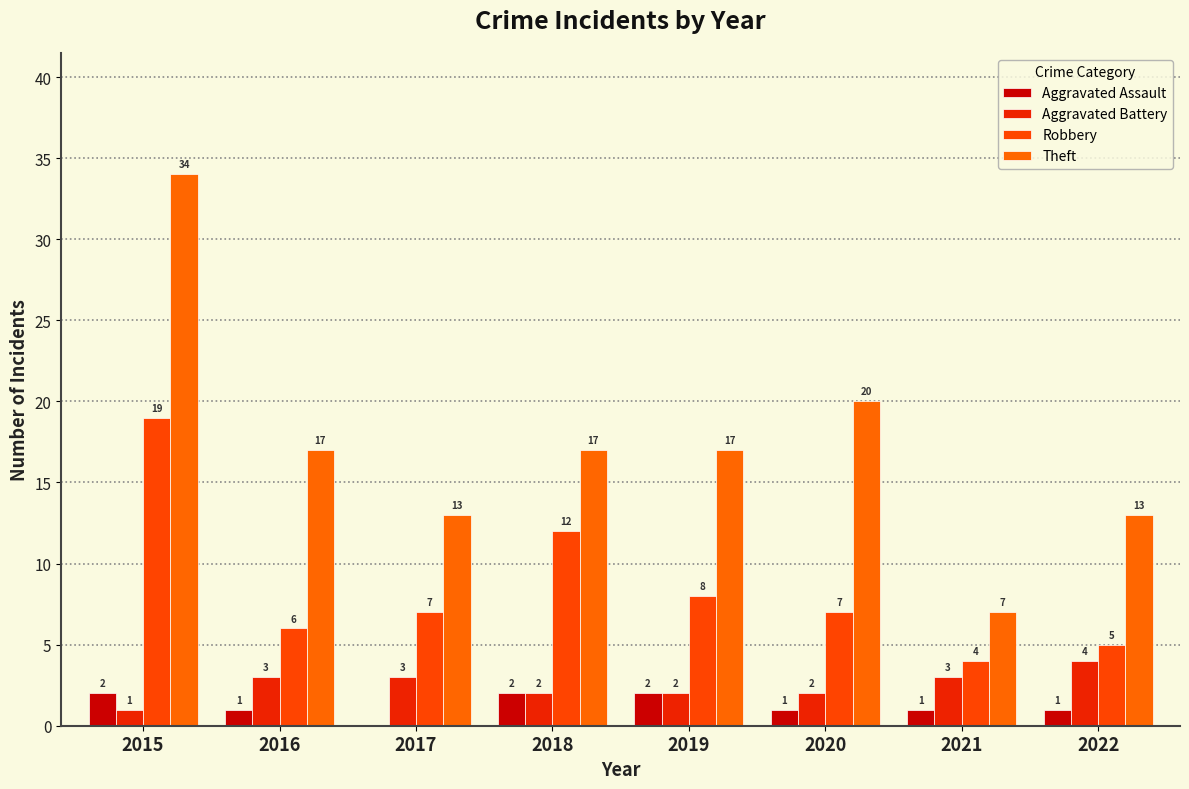

What is the total value across all series at 2016?

27